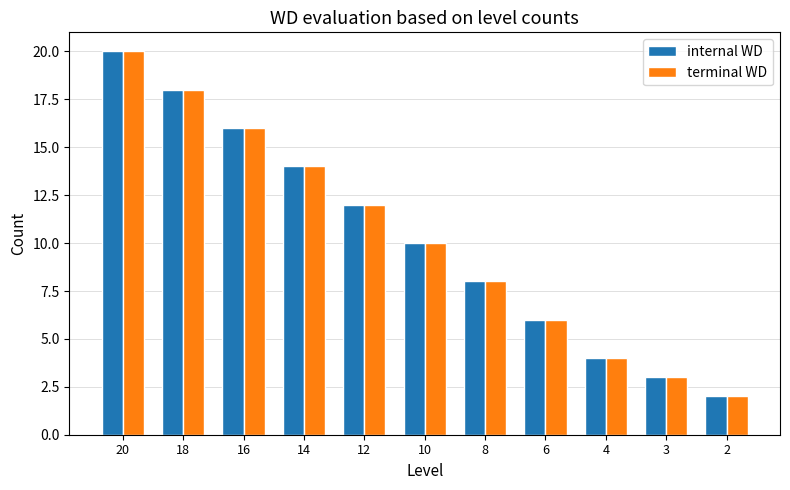

At which category does the chart reach its peak across all series?

20